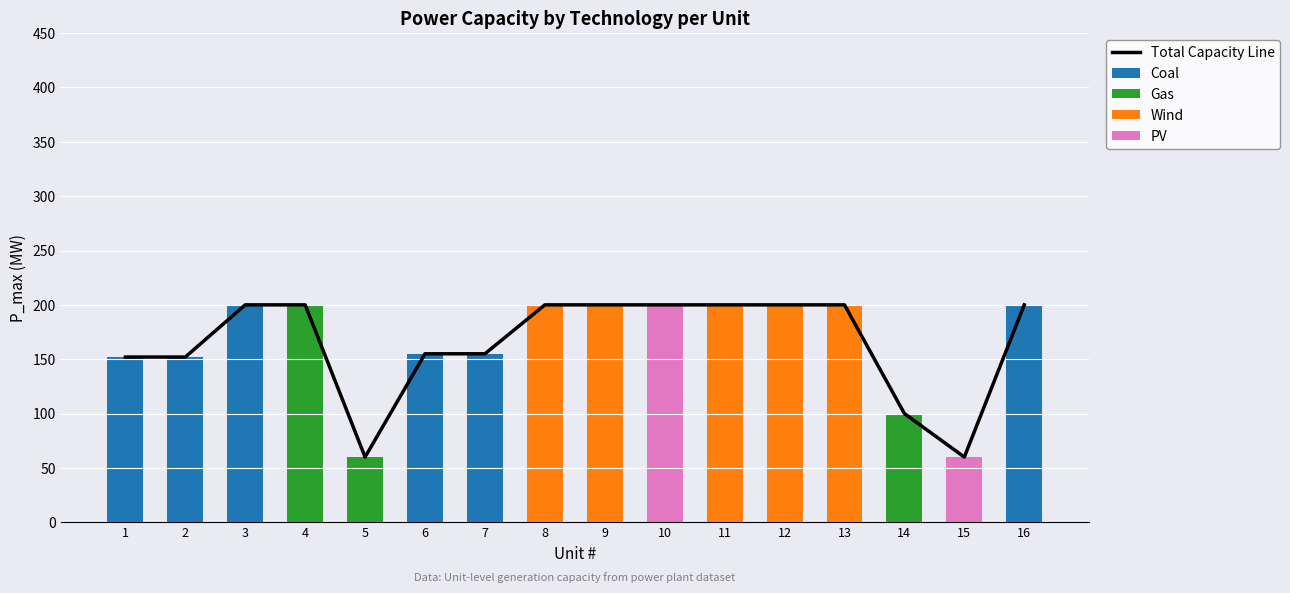

Reading left to right, list all the values displayed in this chart.

Total Capacity Line: 152	152	200	200	60	155	155	200	200	200	200	200	200	100	60	200
Coal: 152	152	200	0	0	155	155	0	0	0	0	0	0	0	0	200
Gas: 0	0	0	200	60	0	0	0	0	0	0	0	0	100	0	0
Wind: 0	0	0	0	0	0	0	200	200	0	200	200	200	0	0	0
PV: 0	0	0	0	0	0	0	0	0	200	0	0	0	0	60	0